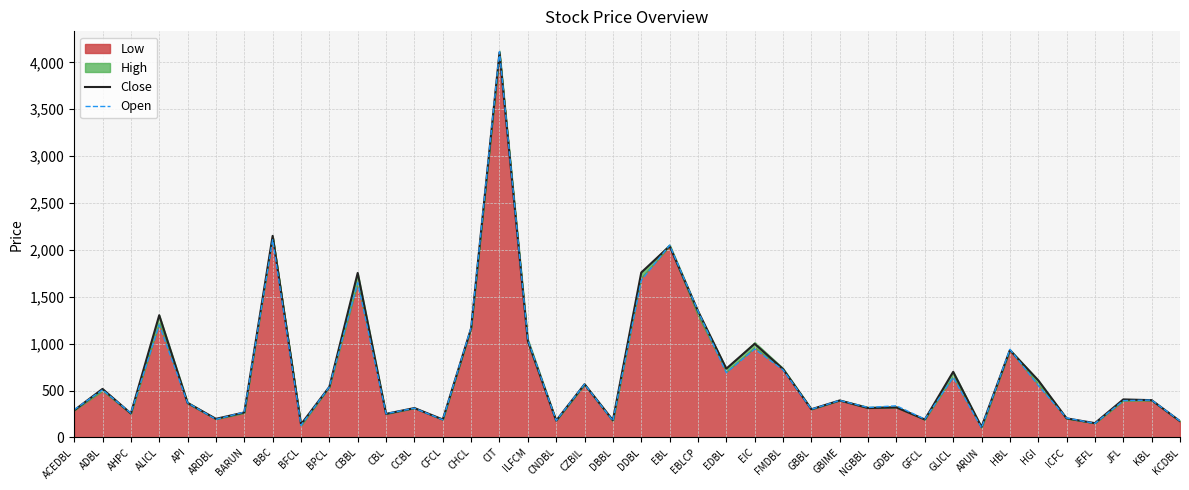

True or false: Close has a value of 1304 at ALICL.

True